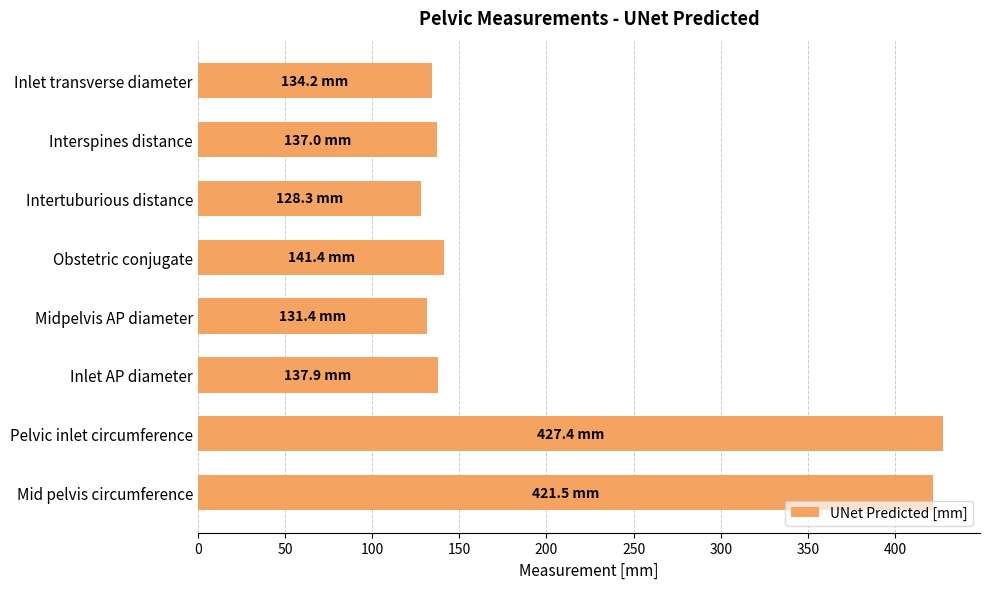

What value does the data have at Inlet AP diameter?

137.9